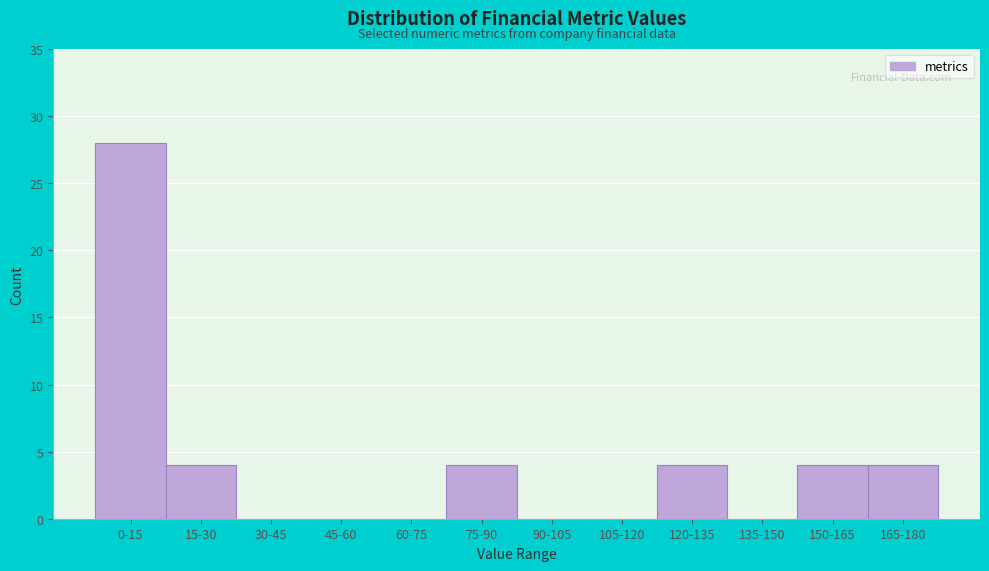

Reading right to left, what are all the values shown in this chart?

165-180=4	150-165=4	135-150=0	120-135=4	105-120=0	90-105=0	75-90=4	60-75=0	45-60=0	30-45=0	15-30=4	0-15=28